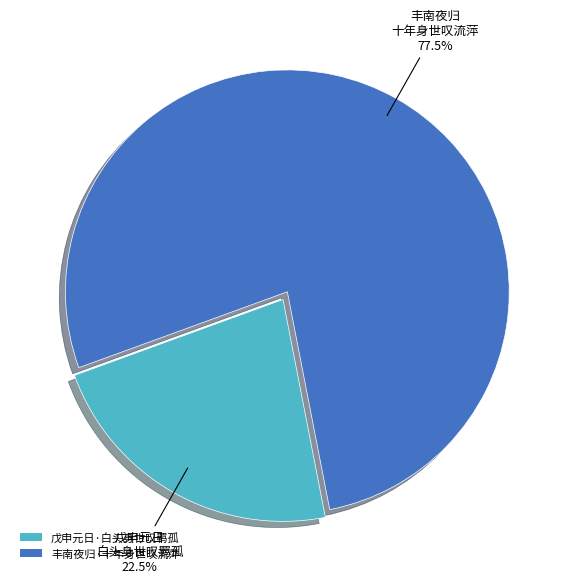

Does 戊申元日·白头身世叹羁孤 represent more than half of the total?

No